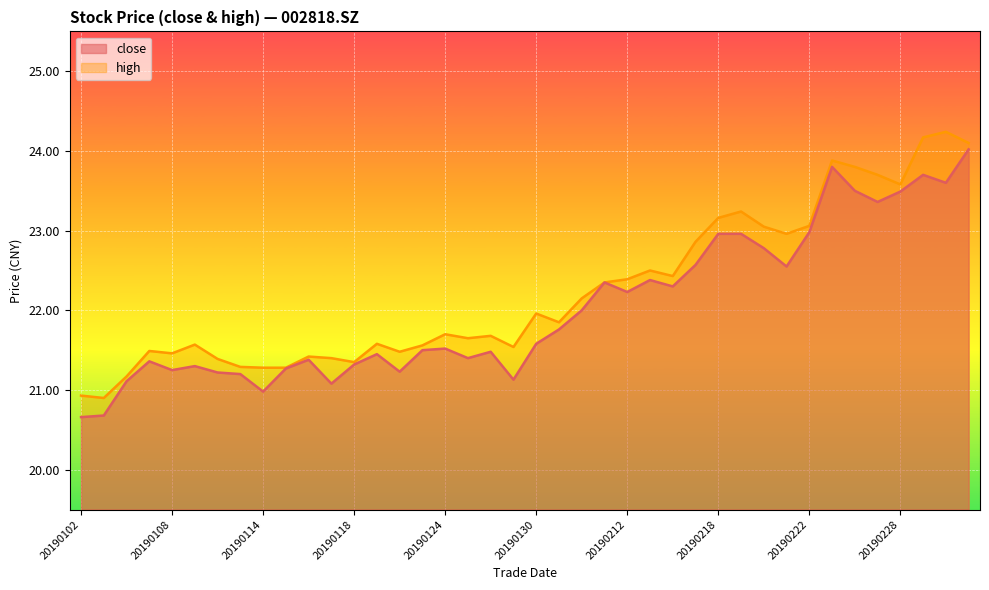

True or false: high has more than 2 points higher than both neighbors.

True